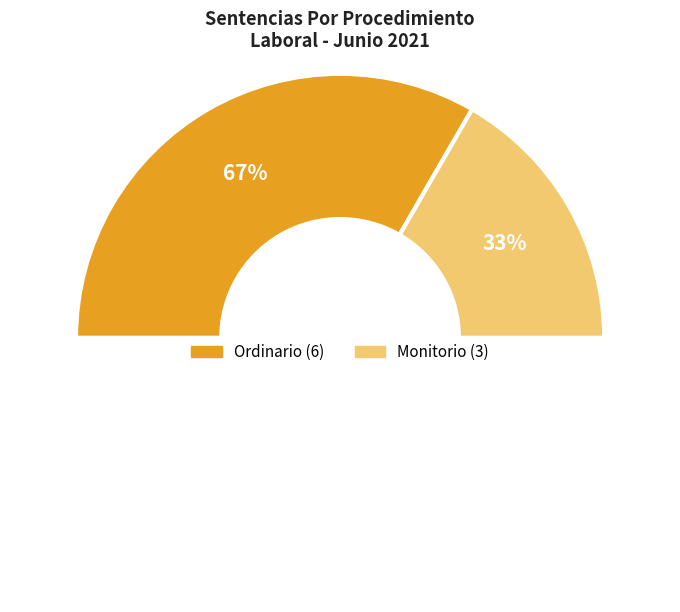

To the nearest percent, what is the combined percentage of Monitorio and Ordinario?

100%